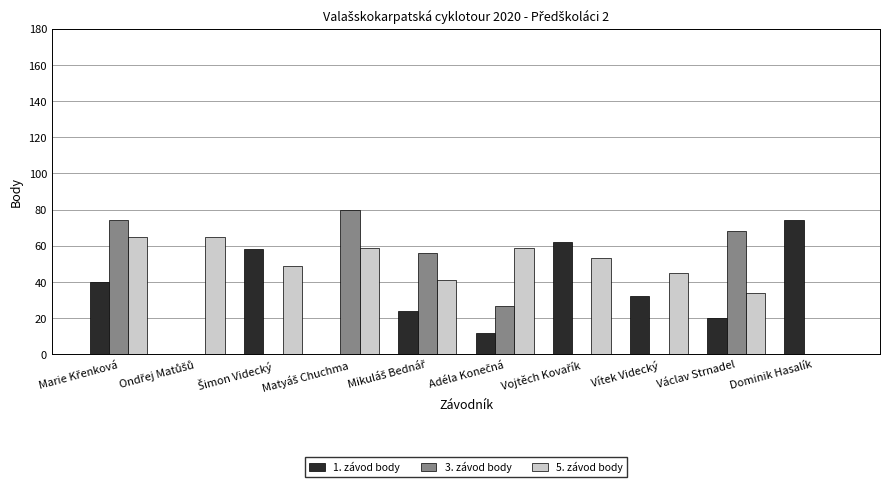

What is the highest value of the 5. závod body series?

65